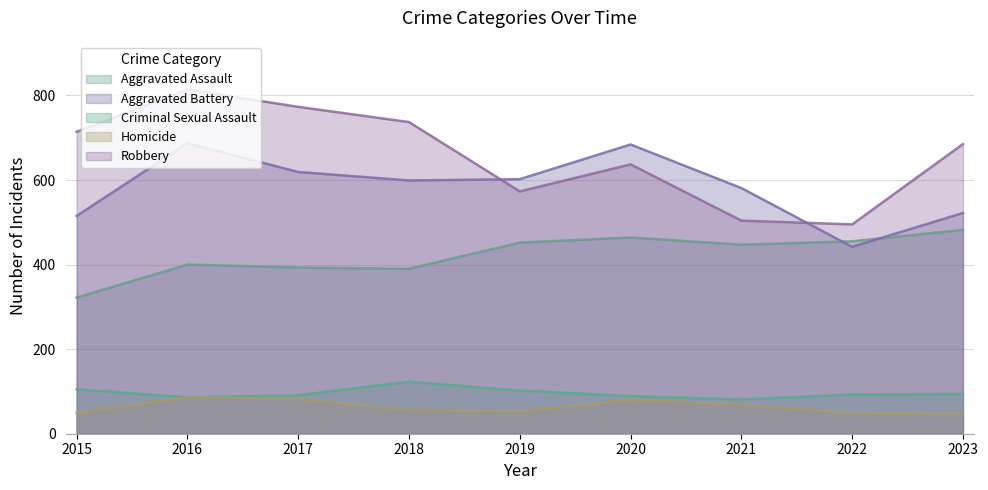

At which label does Criminal Sexual Assault first exceed 93?

2015